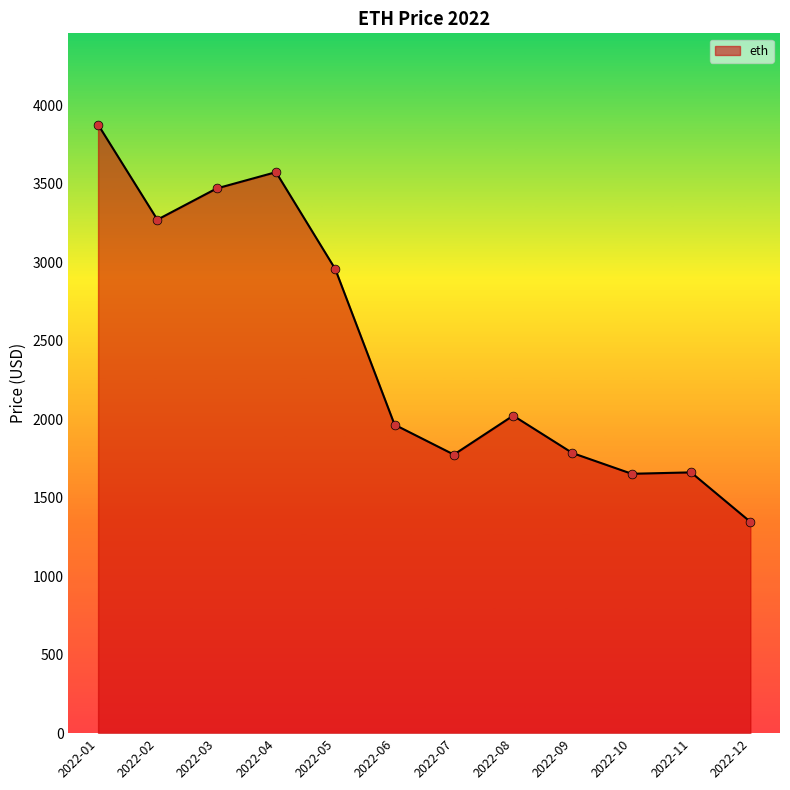

Which has a higher value, 2022-05 or 2022-11?

2022-05